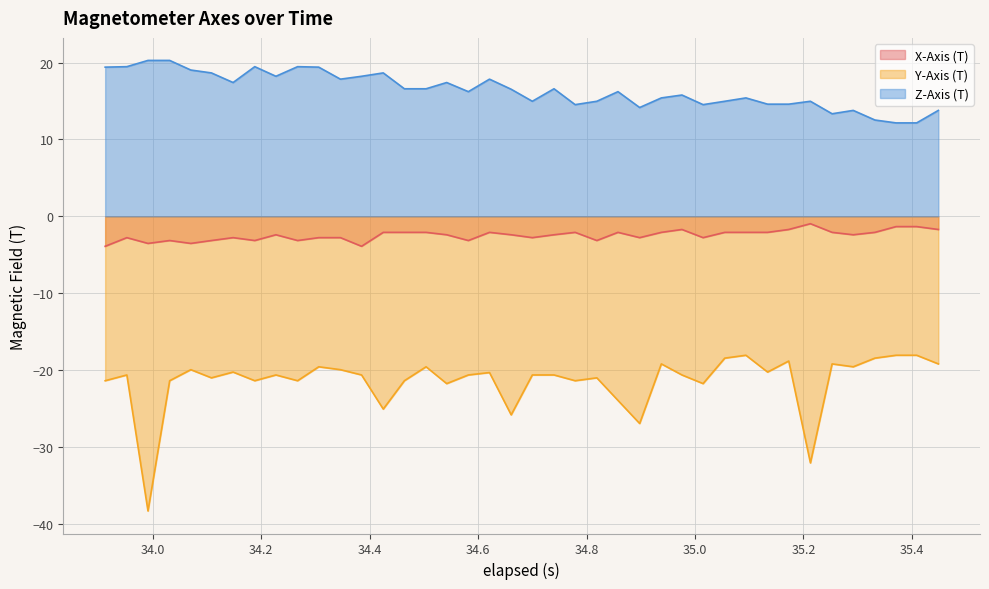

True or false: Z-Axis (T) and X-Axis (T) intersect in this chart.

False